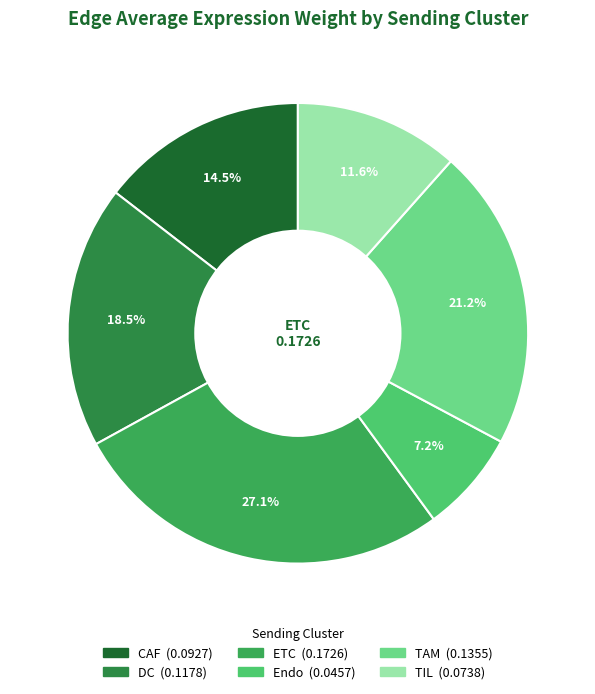

To the nearest percent, what percentage of the pie is DC?

18%